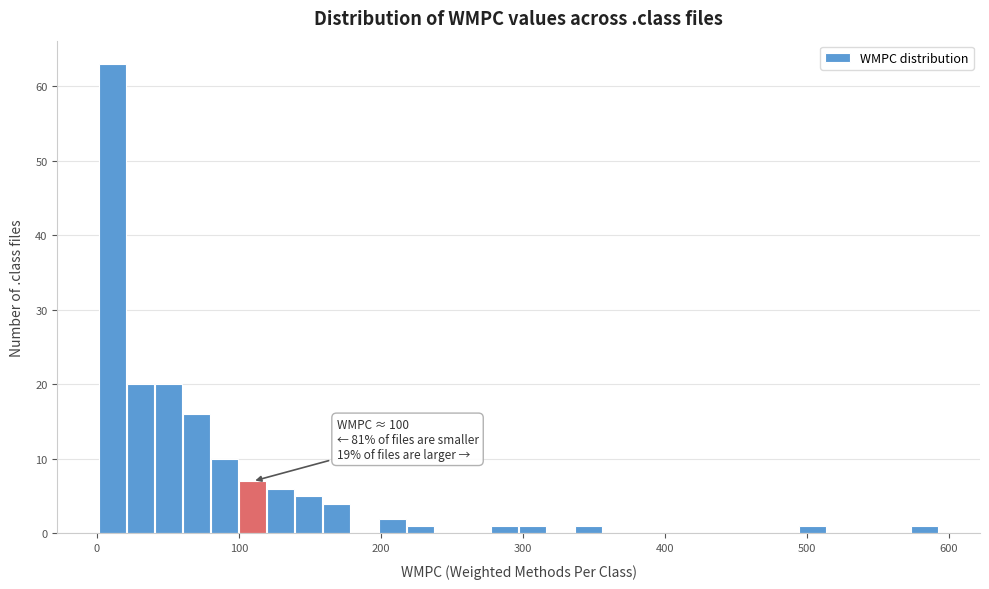

Around what value on the x-axis is the tallest bar? Give the approximate position of its centre, as read against the axis.

10